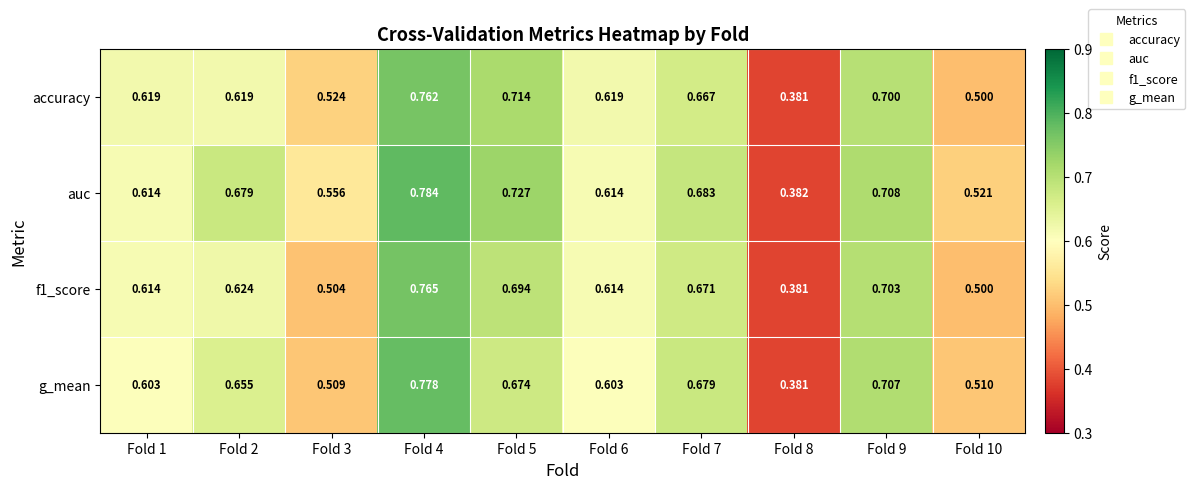

Which series has the largest total across all categories?

auc